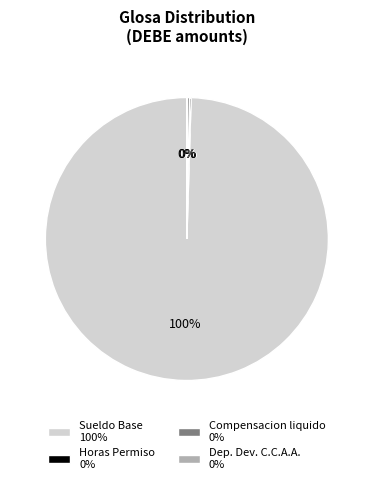

What is the majority slice?

Sueldo Base 100%